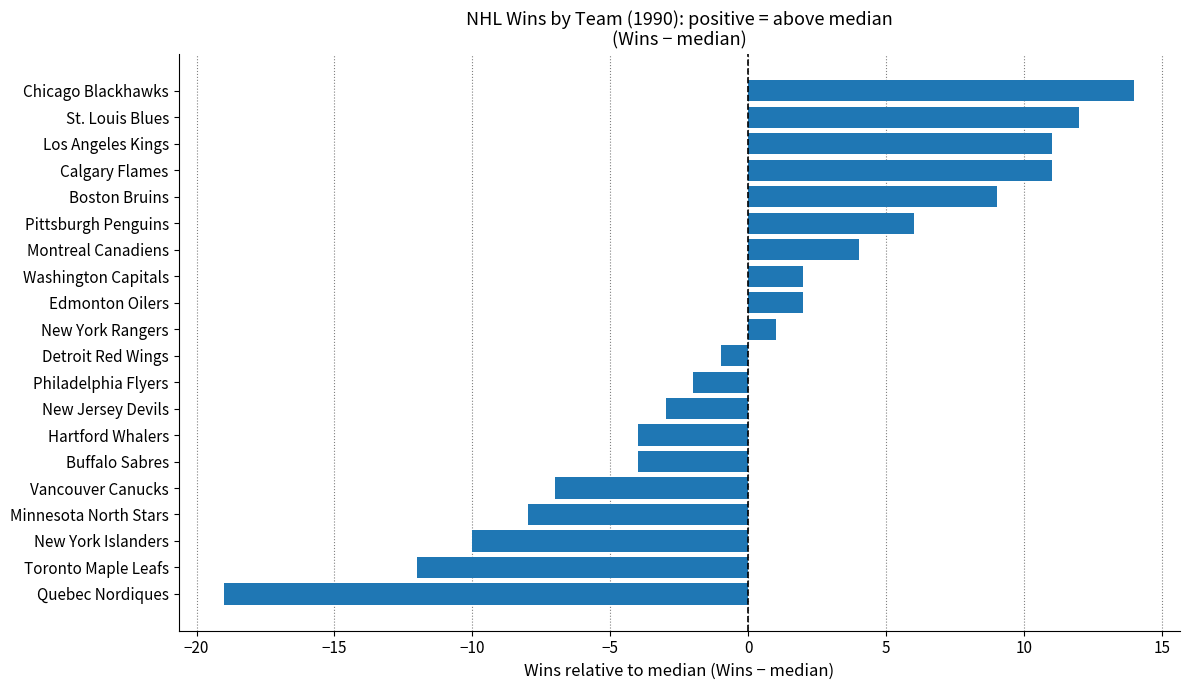

What is the difference between the maximum and minimum values?

33